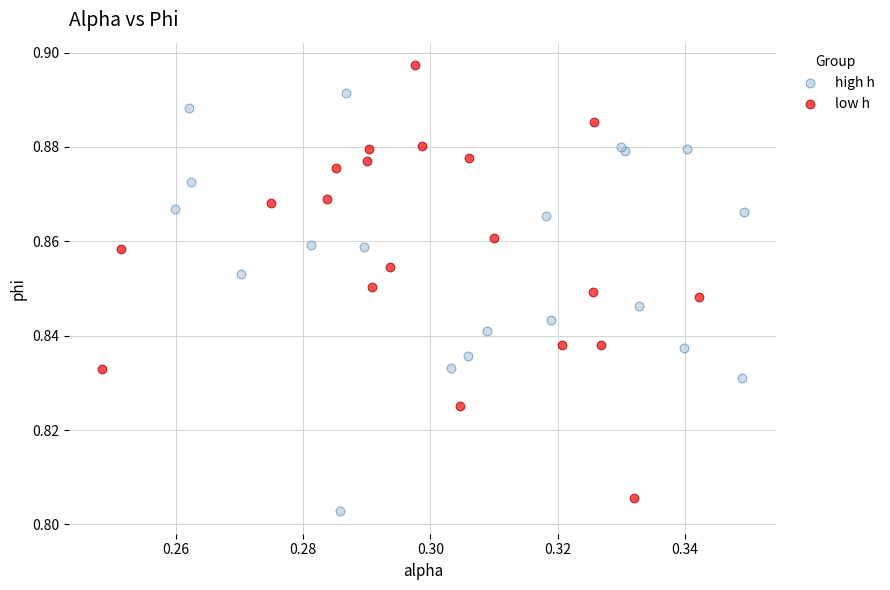

What are all the series names shown in the legend?

high h, low h